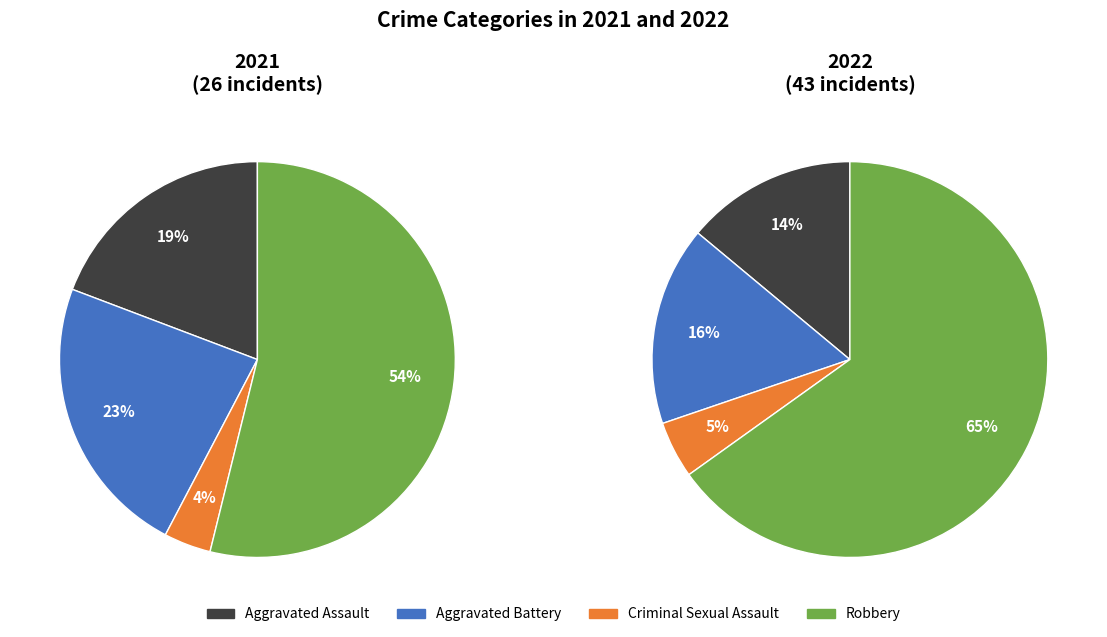

Which series has the largest range (max minus min)?

values_2022